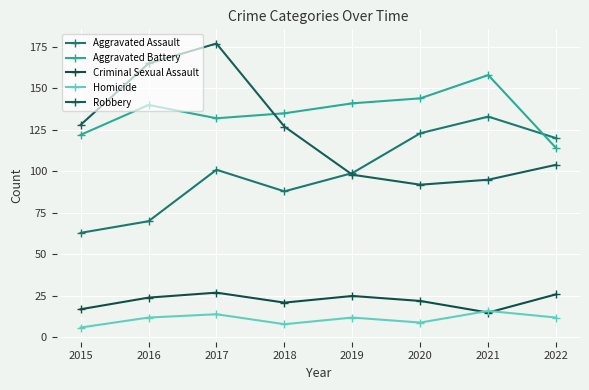

Which series changed the most between 2015 and 2017?

Robbery